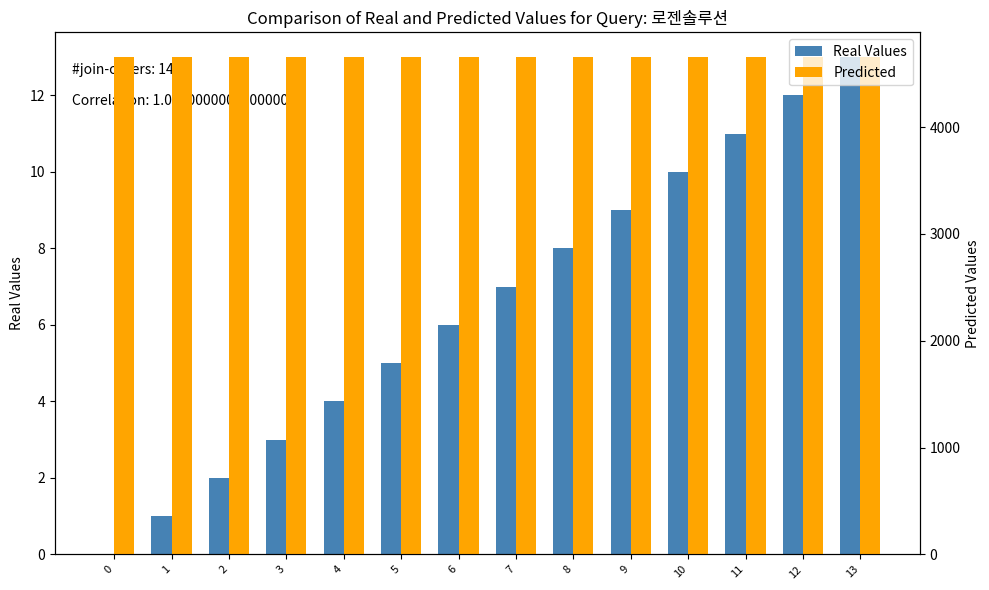

The value of Real Values at 2 is 0. True or false?

False